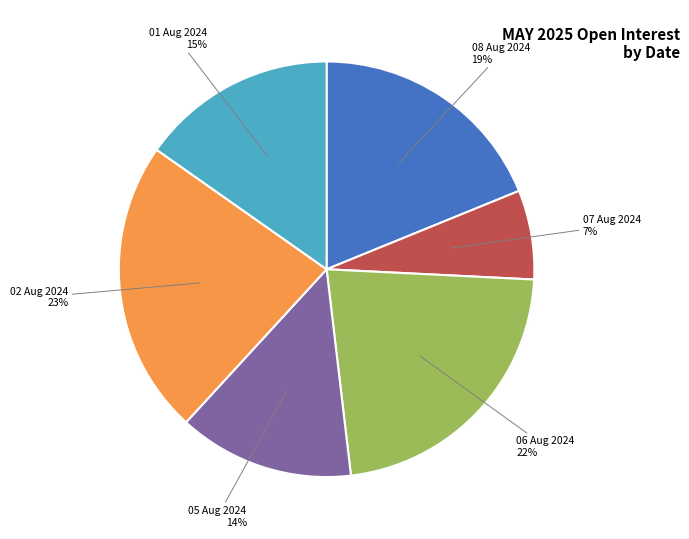

To the nearest percent, what percentage of the pie is 01 Aug 2024?

15%